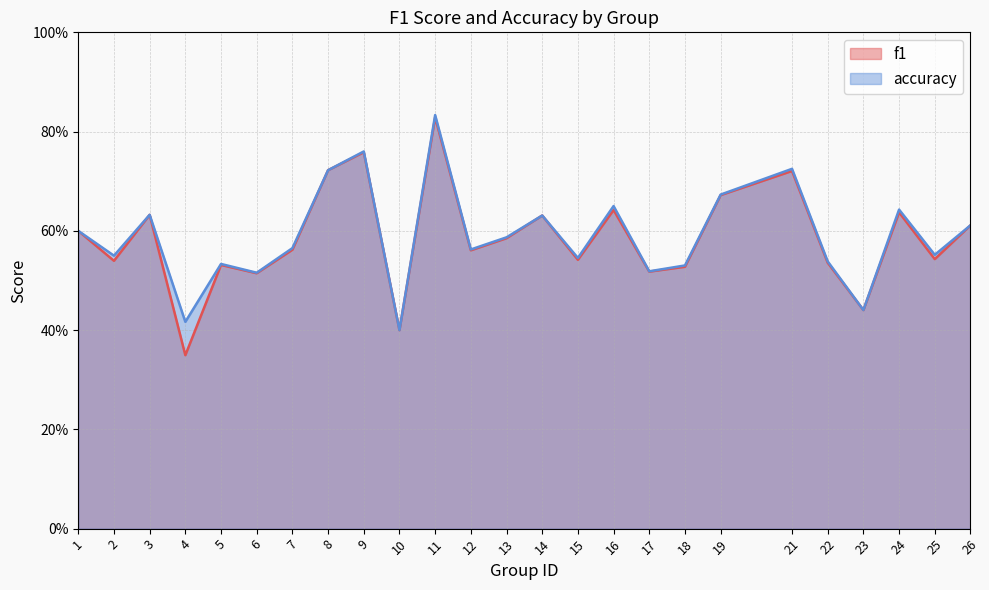

What is the average value of the accuracy series?

0.6